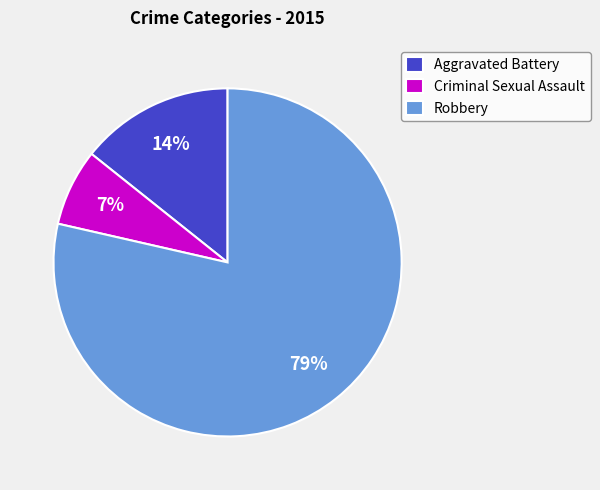

What is the majority slice?

Robbery